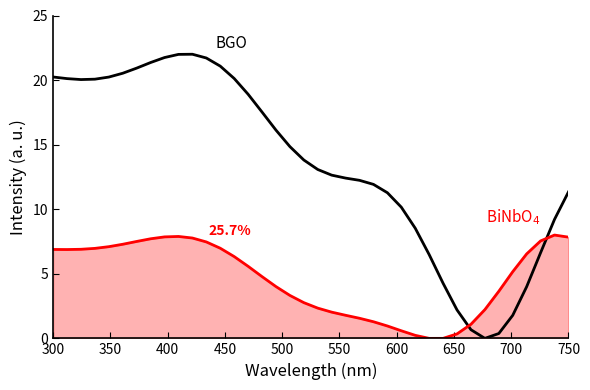

What is the maximum value shown in the chart?

22.0